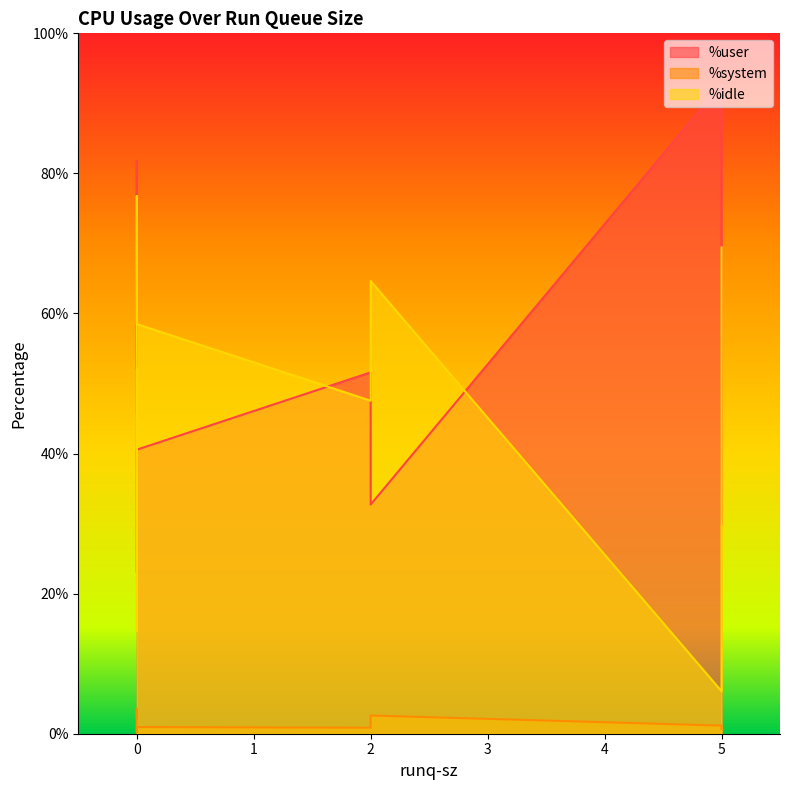

The %idle series shows 14.7 at 0. True or false?

True